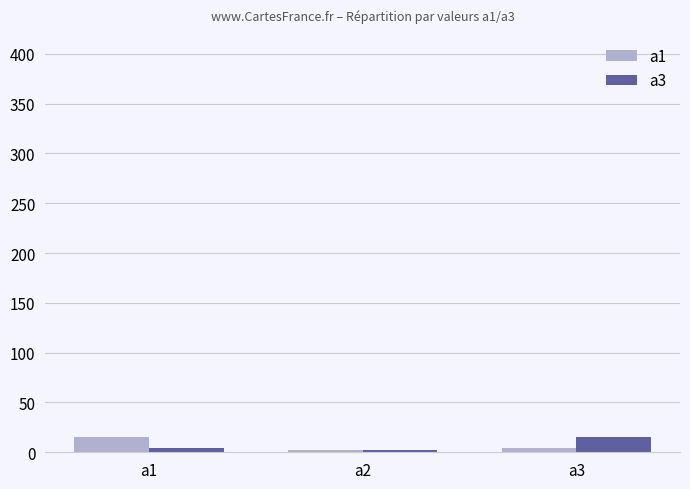

Count the a3 values in the range 2 to 15.

3